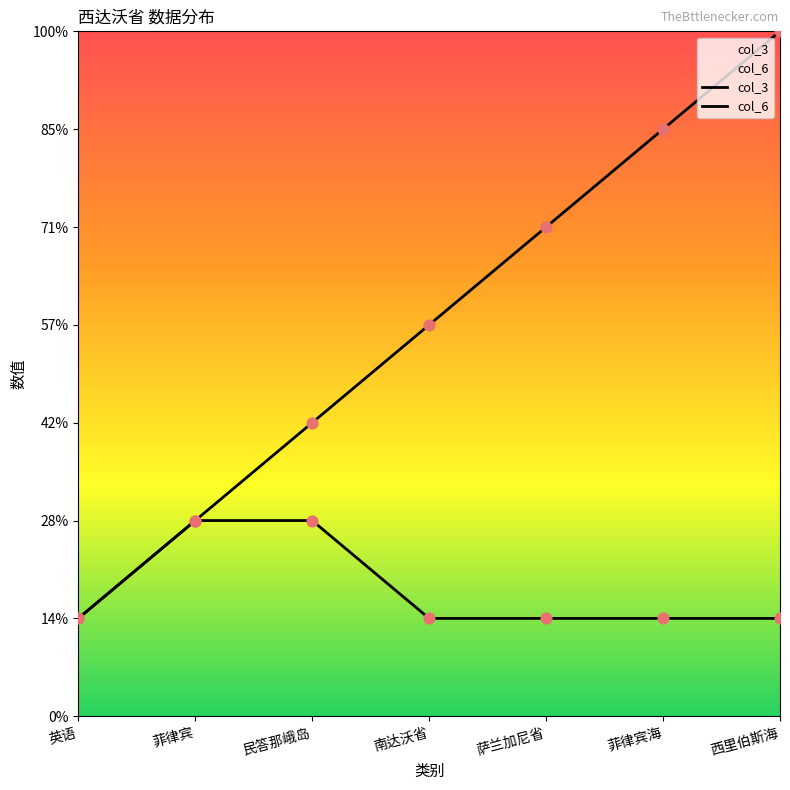

Which series has the largest Y range (max minus min)?

col_3